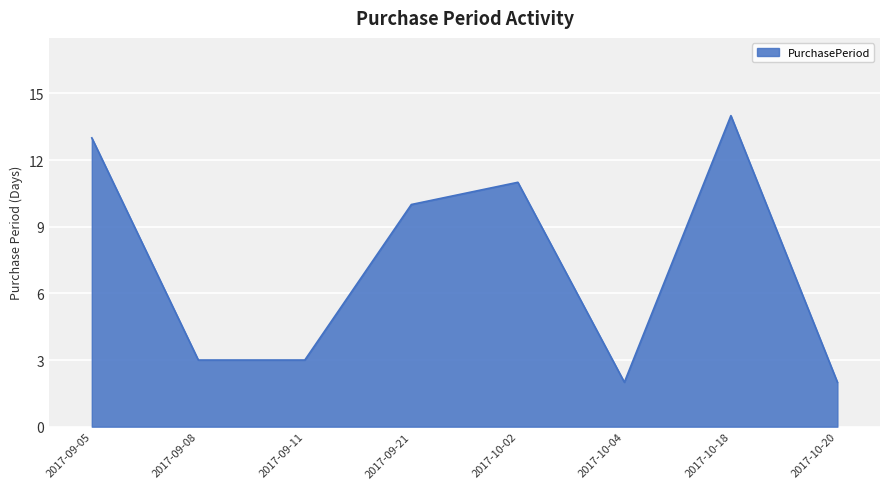

Is it true that the value at 2017-10-02 is 16?

False